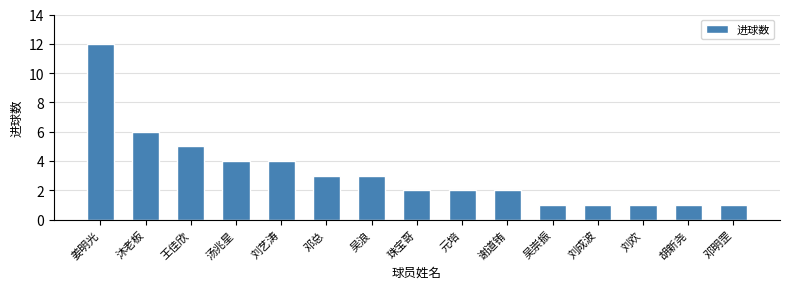

Count the number of data series in this chart.

1